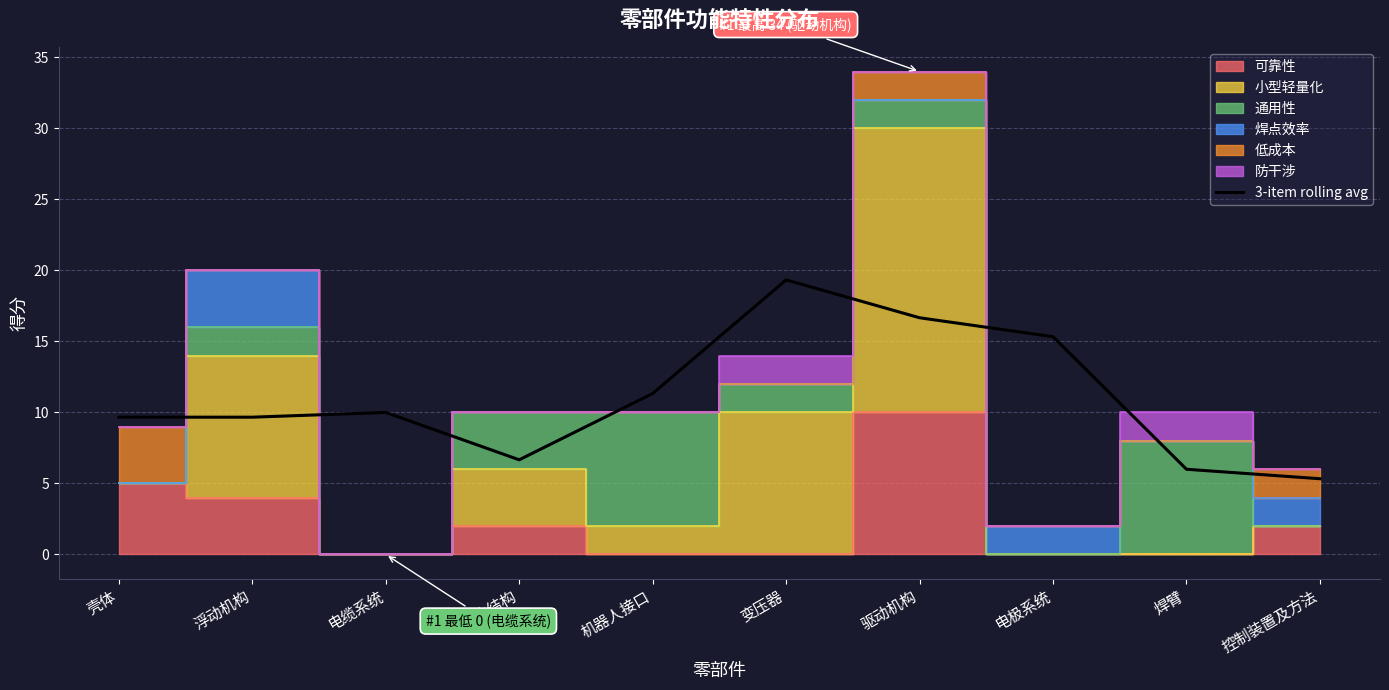

The value of 3-item rolling avg at 机器人接口 is 15.3. True or false?

False